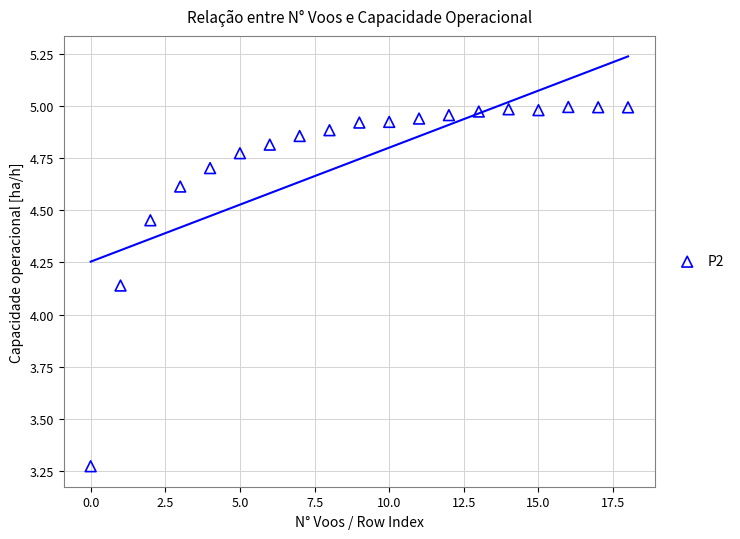

What is the range of Y values (max minus min)?

1.7